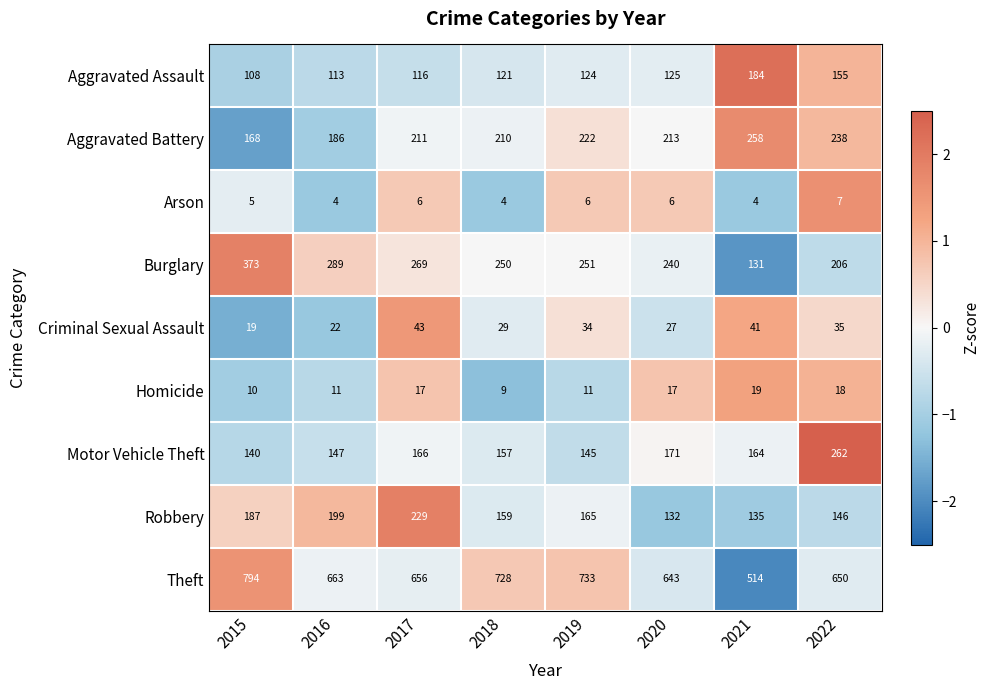

How many distinct data groups are displayed?

9